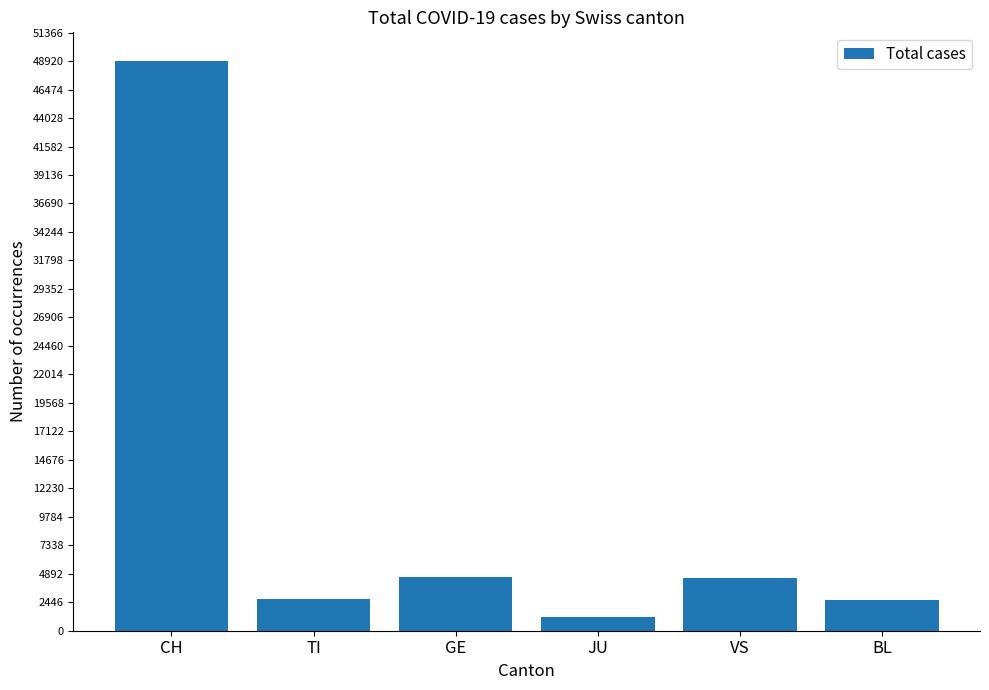

How many values are below 4488?

3